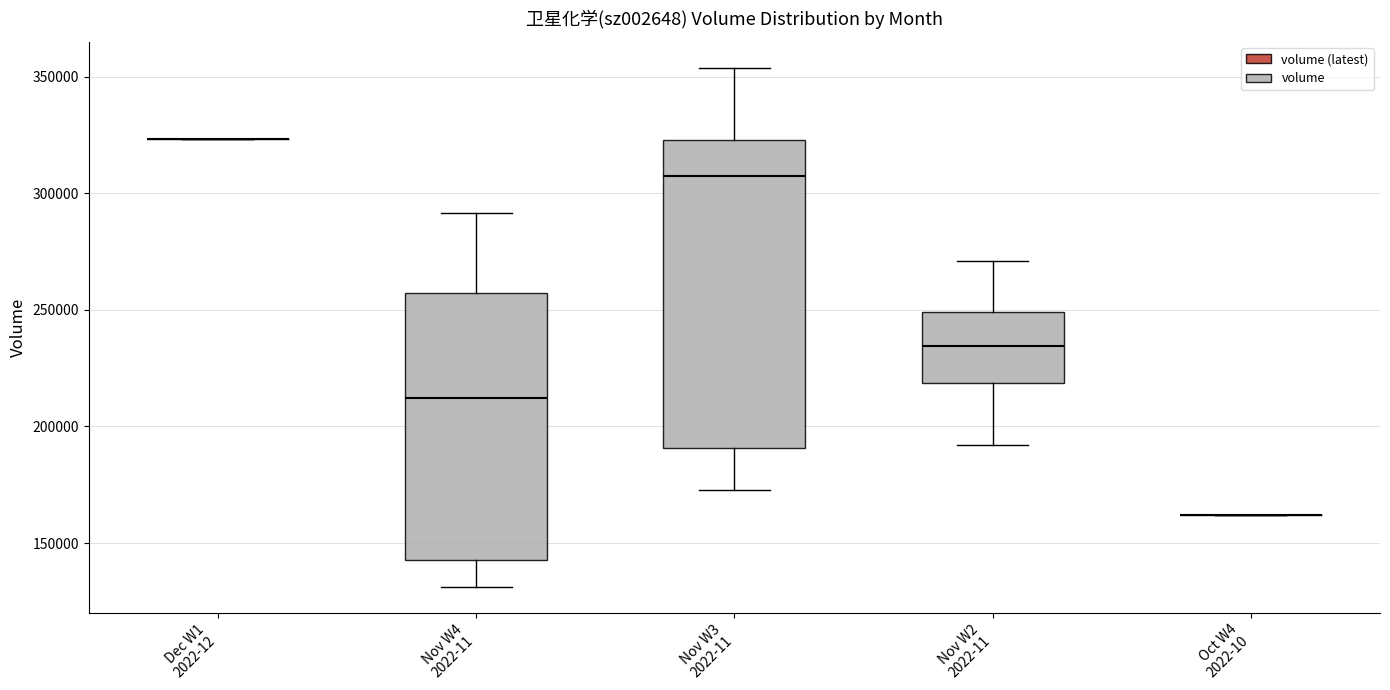

Reading left to right, read every box against the y-axis: the position of its median line, the range the box covers, and the ends of its whiskers. The values are not printed on the chart, so give them approximately, as read against the axis.

Dec W1 2022-12: box collapsed to a line at 325000, whiskers 325000 to 325000
Nov W4 2022-11: median 210000, box 145000 to 255000, whiskers 130000 to 290000
Nov W3 2022-11: median 305000, box 190000 to 325000, whiskers 175000 to 355000
Nov W2 2022-11: median 235000, box 220000 to 250000, whiskers 190000 to 270000
Oct W4 2022-10: box collapsed to a line at 160000, whiskers 160000 to 160000